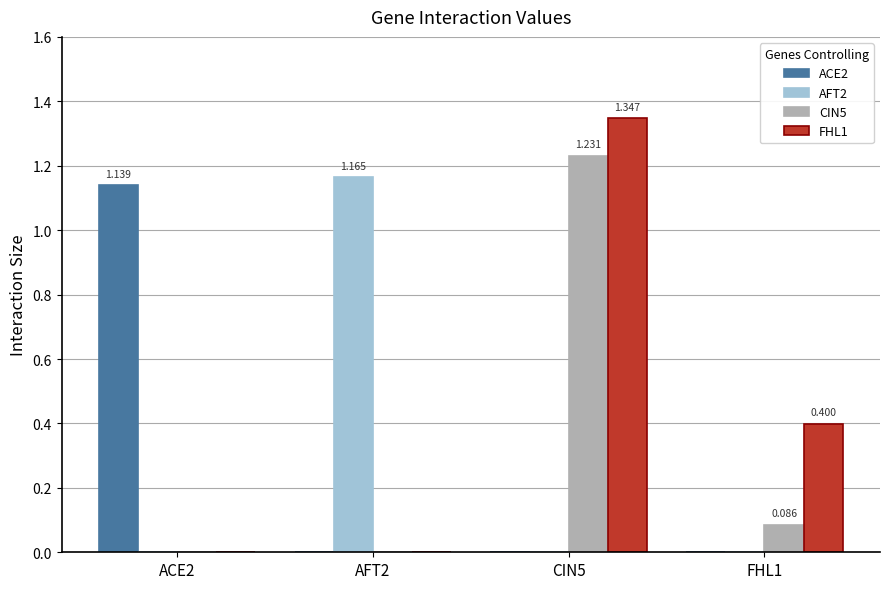

Is it true that FHL1 equals 0.0 at ACE2?

True